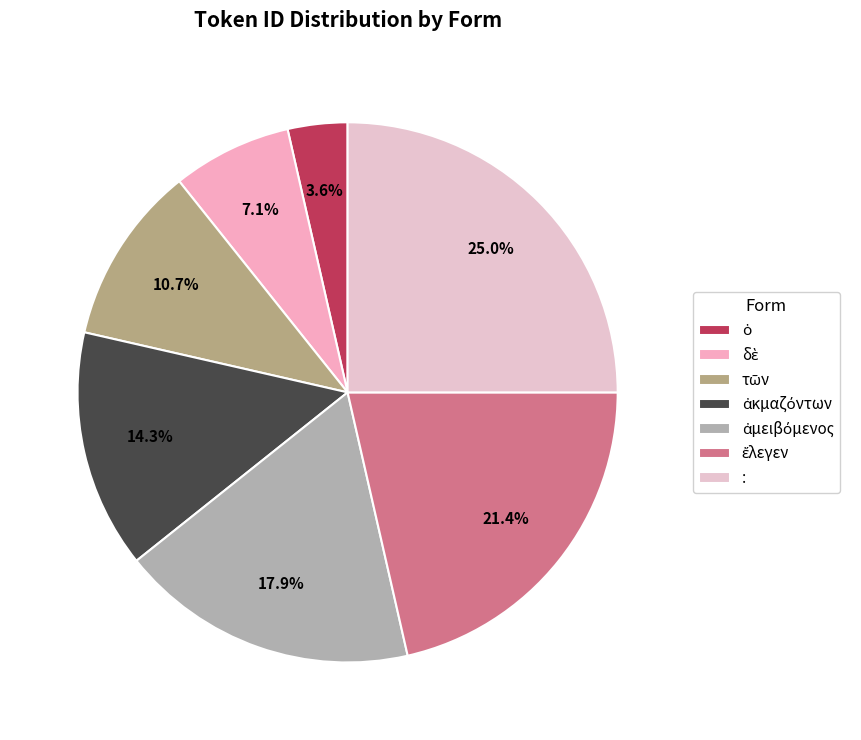

Between ὁ and τῶν, which is larger?

τῶν